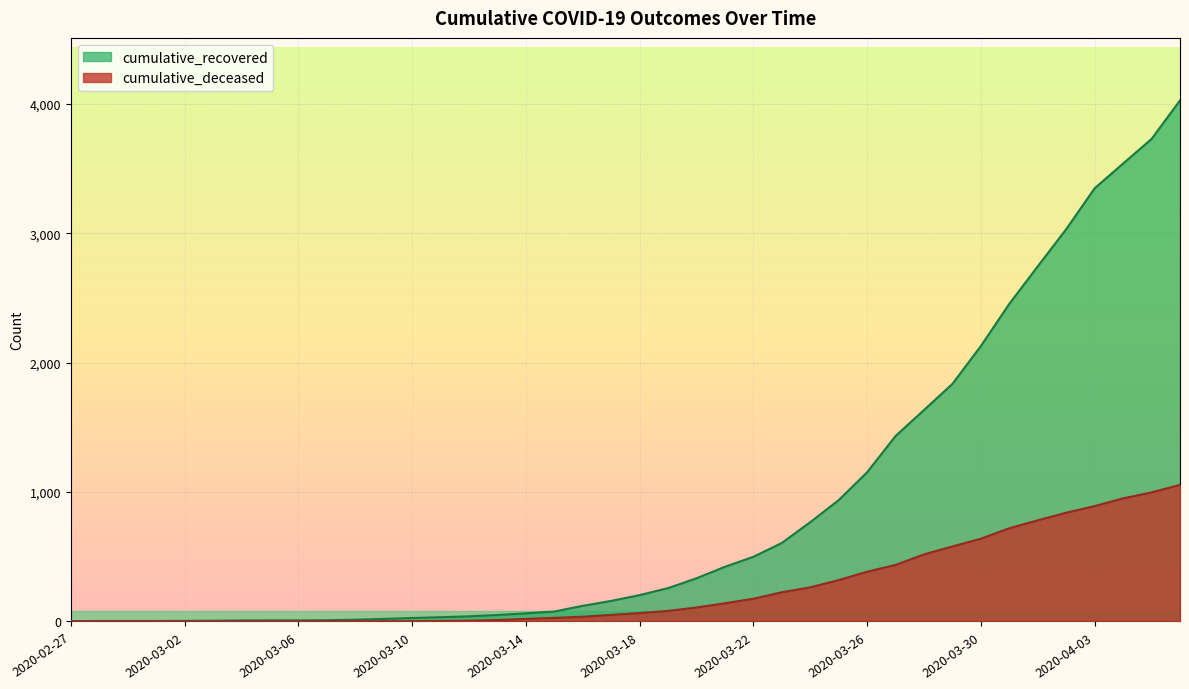

Is it true that cumulative_deceased equals 65 at 2020-03-18?

True